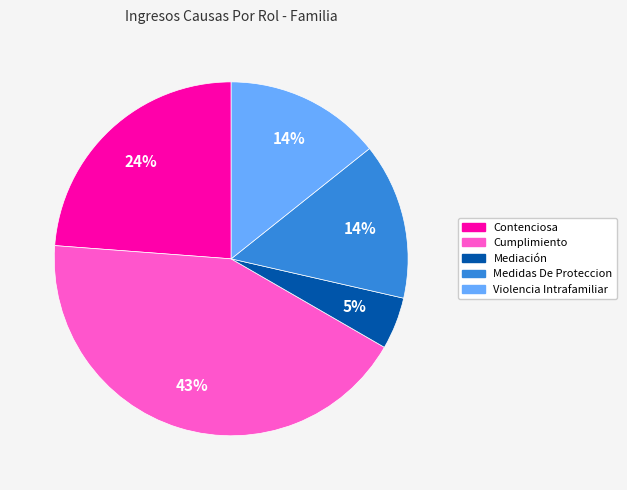

Between Mediación and Medidas De Proteccion, which is larger?

Medidas De Proteccion